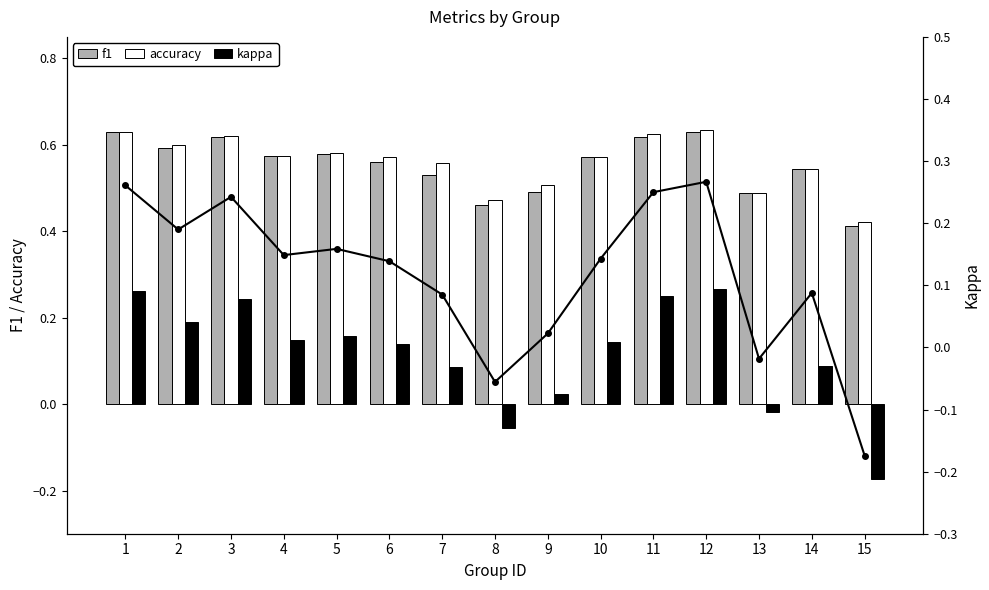

How many groups of bars are there?

15